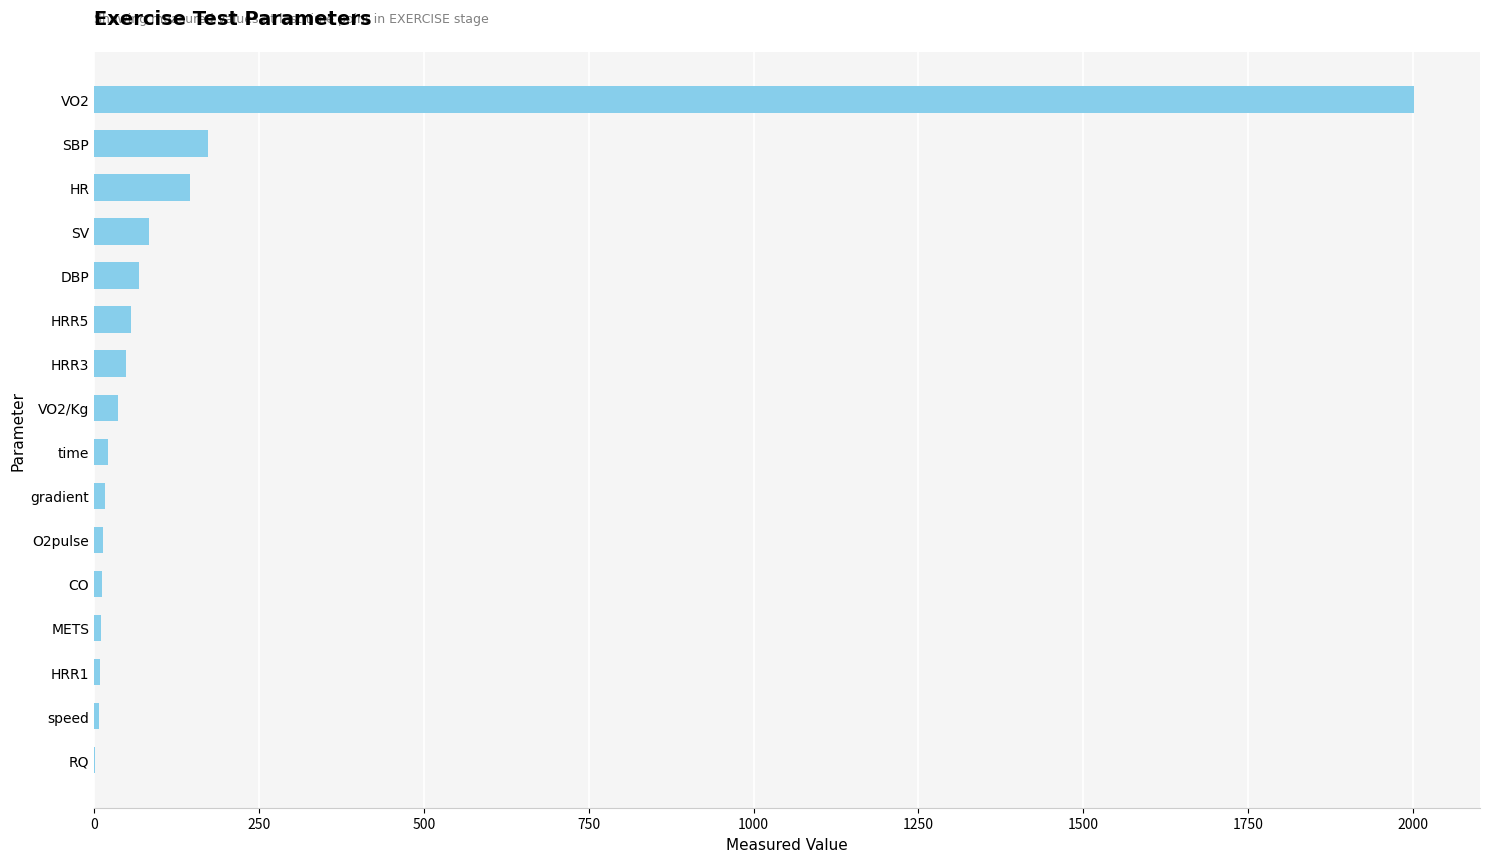

What is the sum of the values at VO2 and HR?

2146.5